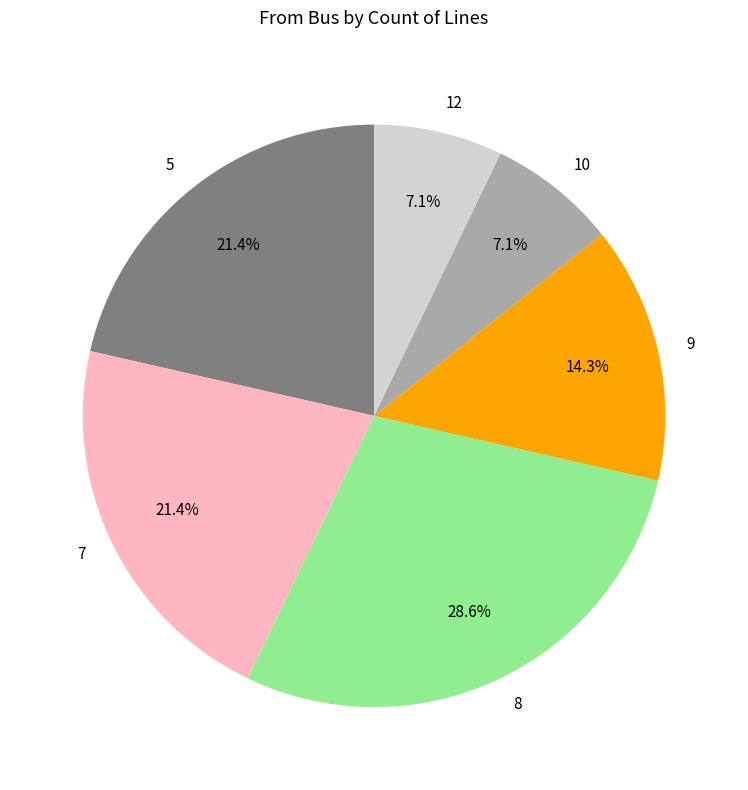

Which has a higher value, 7 or 9?

7